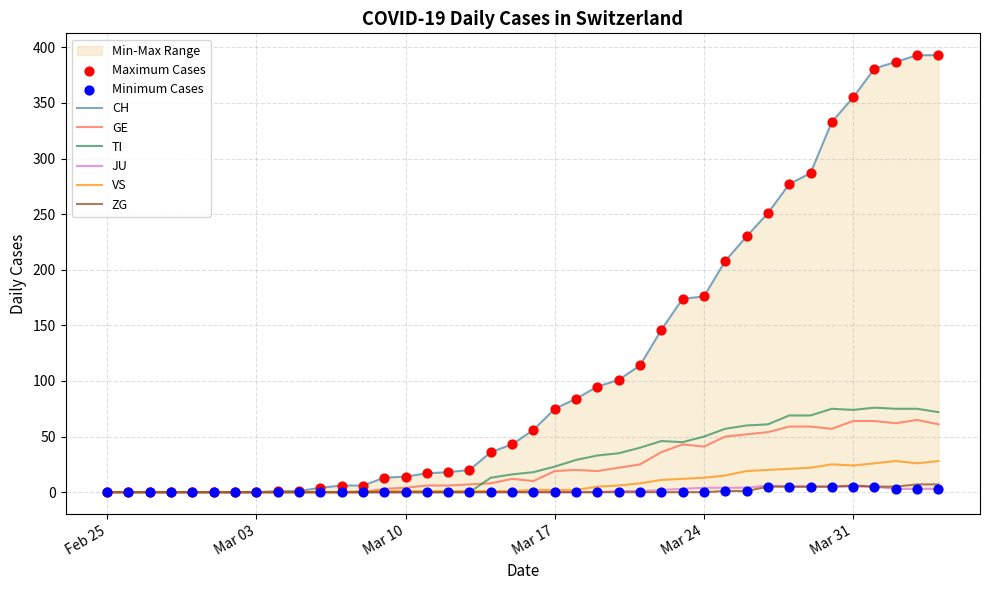

What are all the series names shown in the legend?

CH, GE, TI, JU, VS, ZG